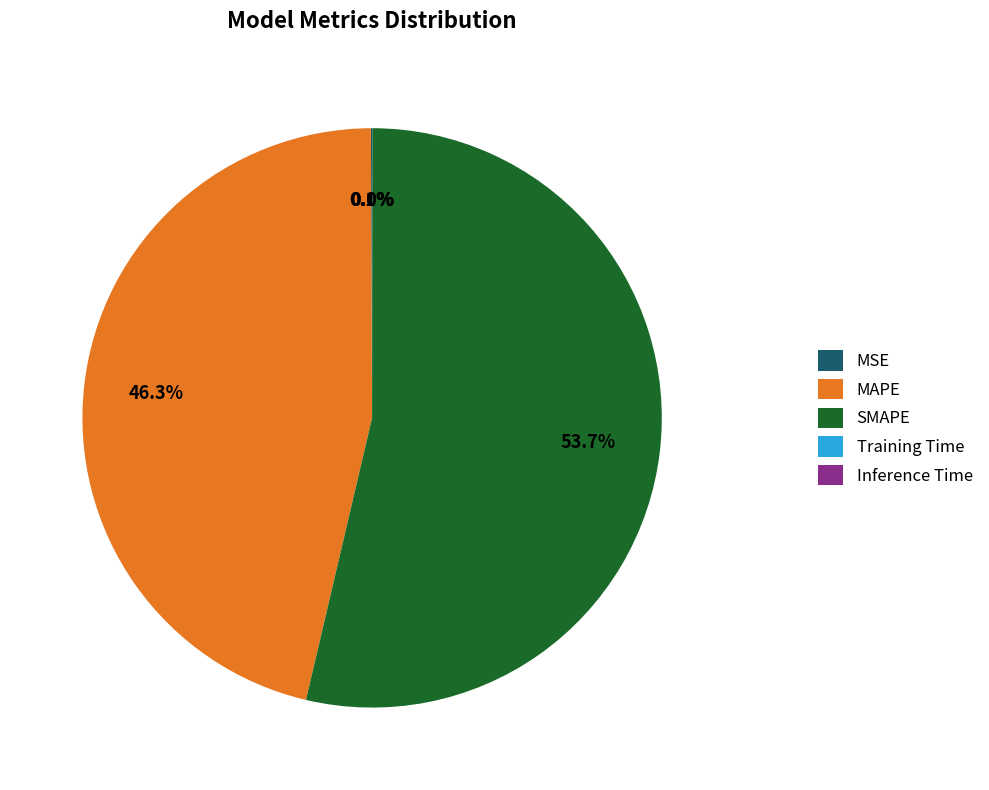

Which slice is the largest?

SMAPE